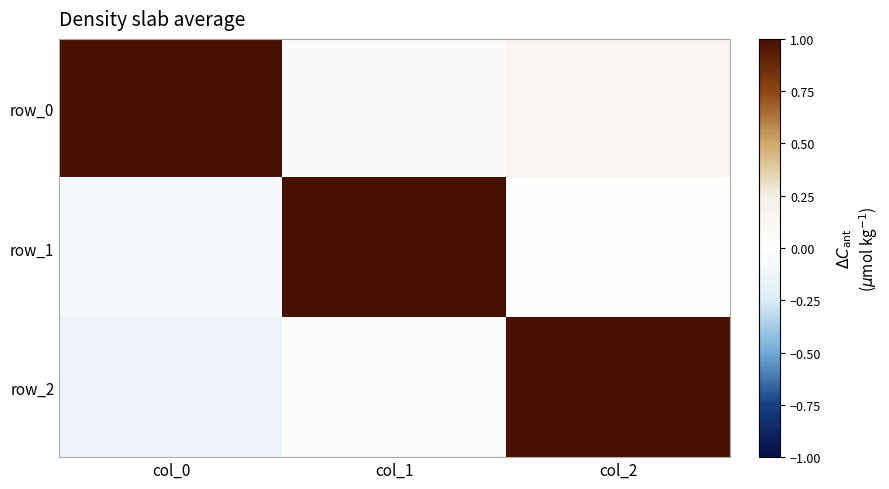

Rank the series by their maximum value, from lowest to highest.

row_0, row_2, row_1